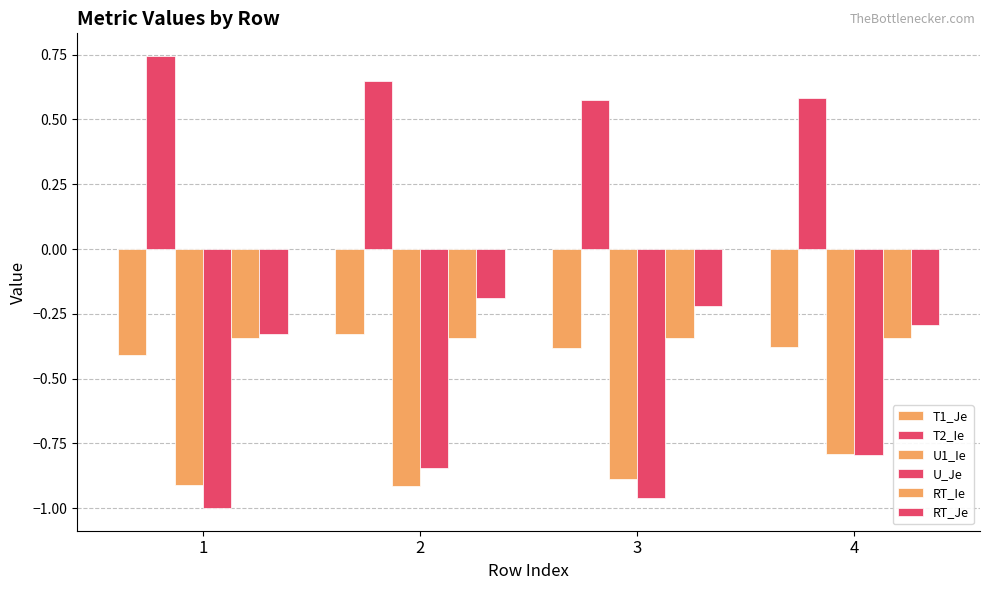

How many groups of bars are there?

4